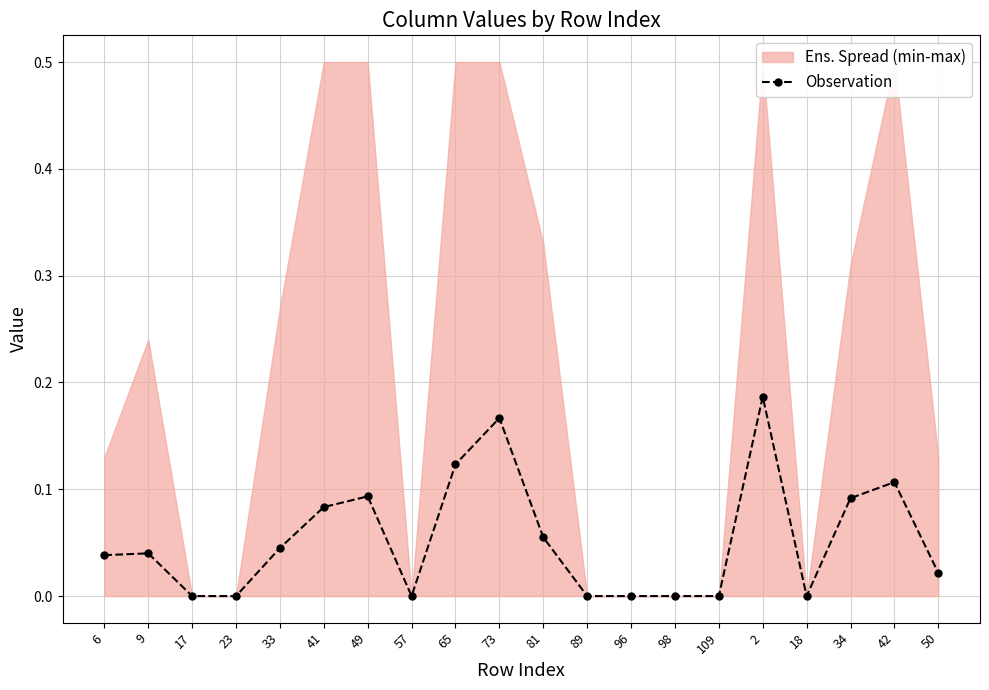

At which category does the data reach its first local peak?

9